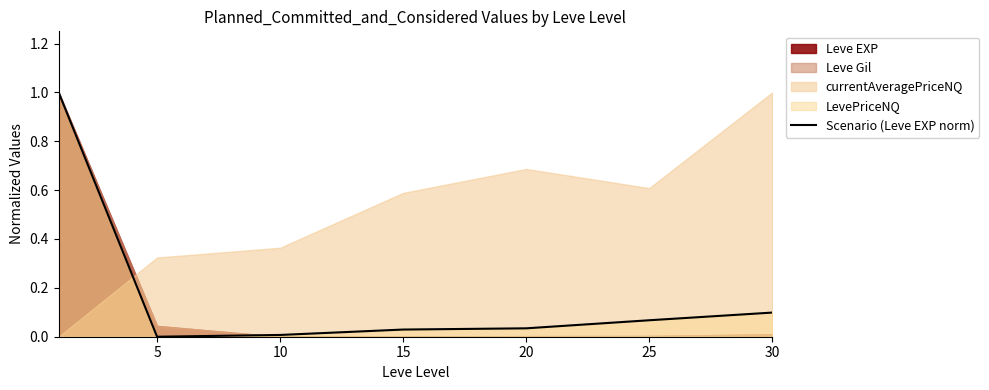

Is it true that Scenario (Leve EXP norm) equals 0.2 at 30?

False